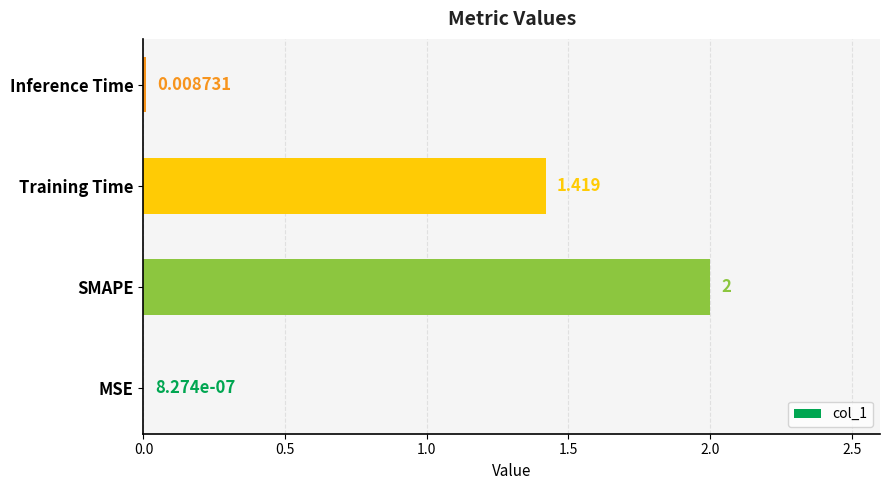

Where is the data nearest to the value 1?

Training Time